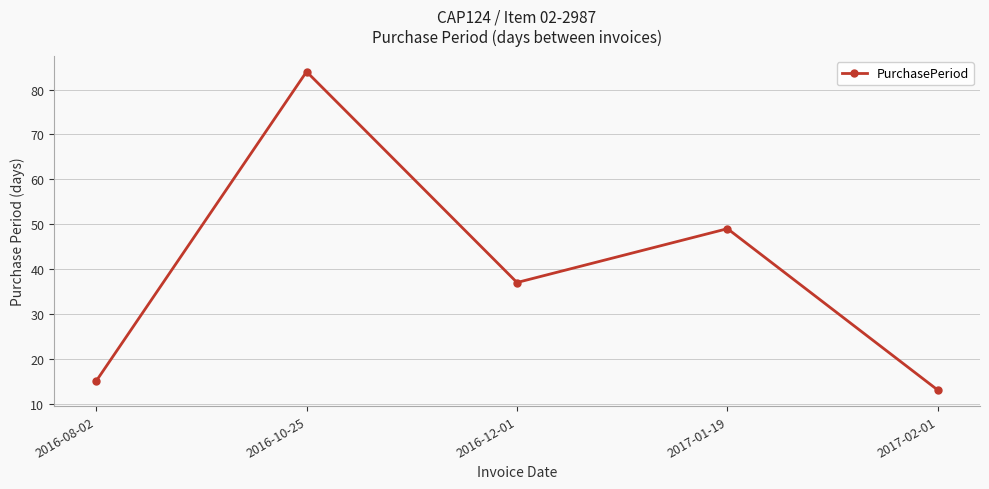

What is the change in value from 2016-08-02 to 2016-12-01?

+22